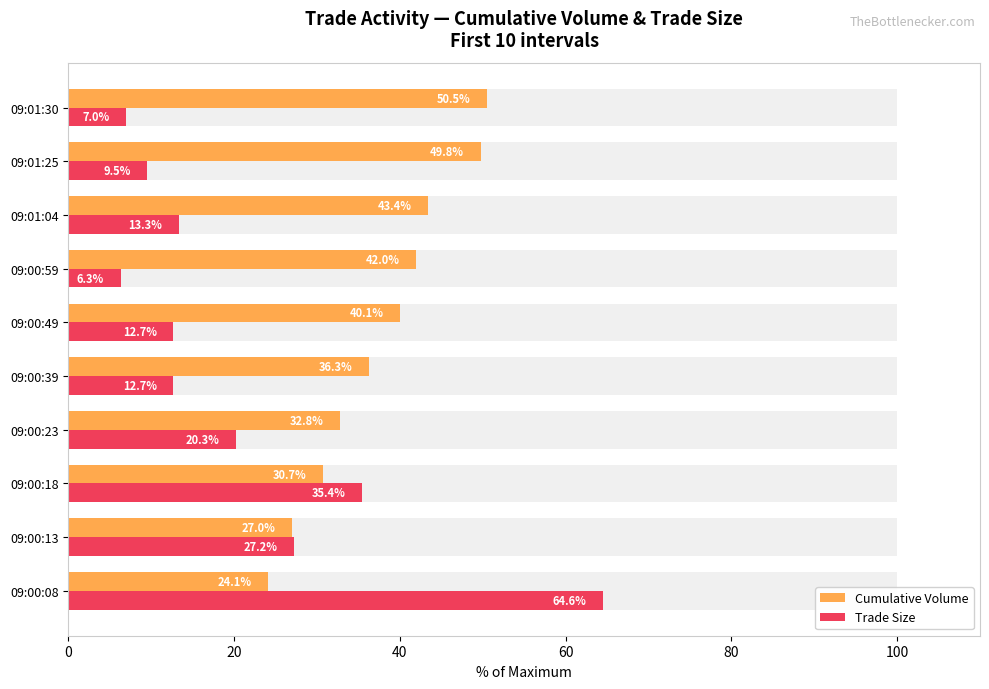

What position from the left is 09:00:08?

1